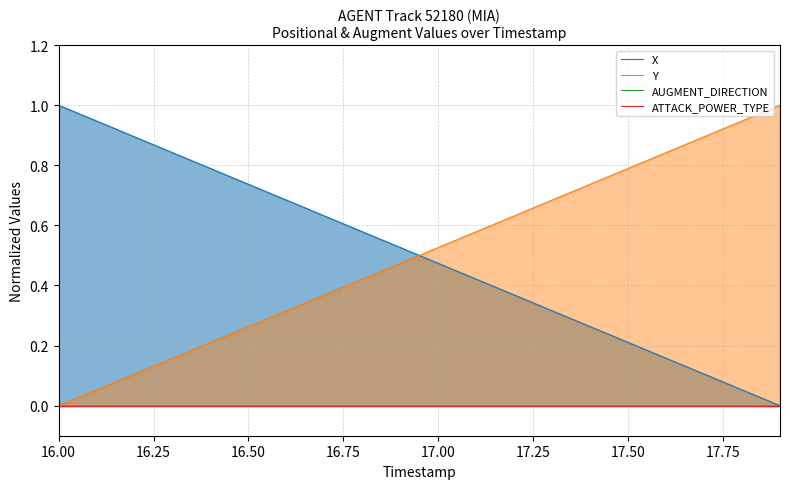

List the labels in order of Y value, smallest first.

16.0, 16.1, 16.2, 16.3, 16.4, 16.5, 16.6, 16.7, 16.8, 16.9, 17.0, 17.1, 17.2, 17.3, 17.4, 17.5, 17.6, 17.7, 17.8, 17.9